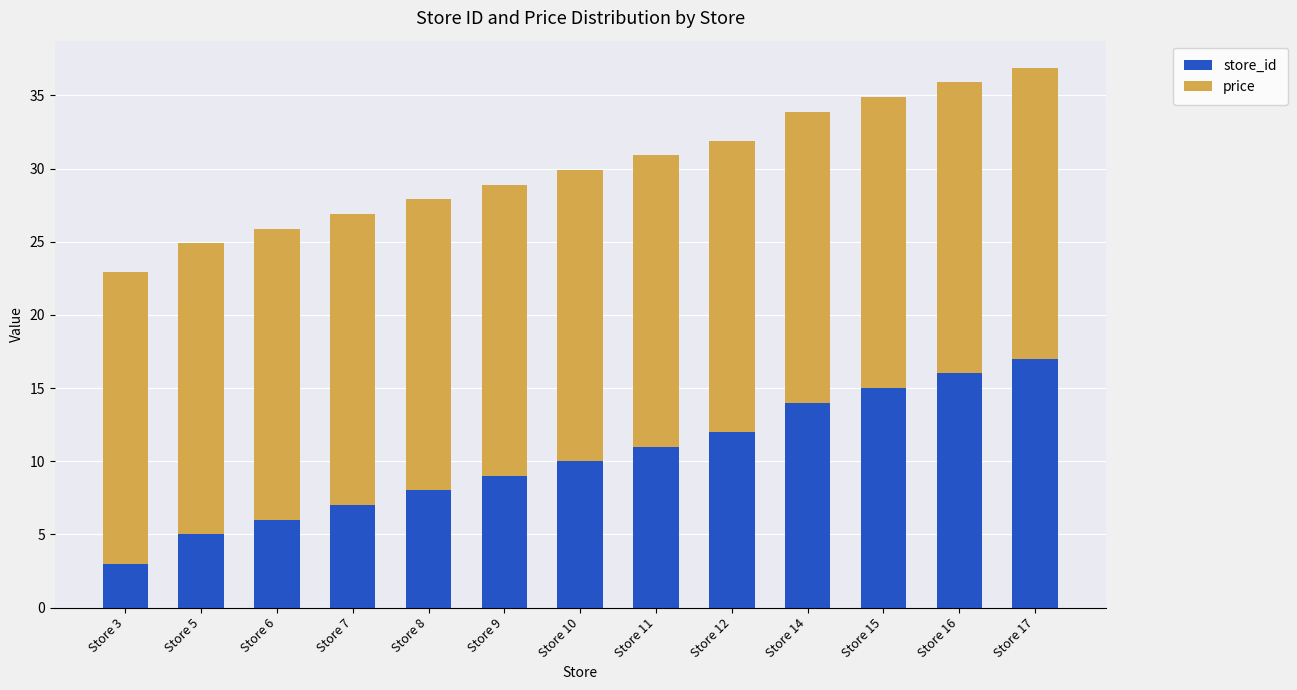

At which category is the sum across all series the highest?

Store 17